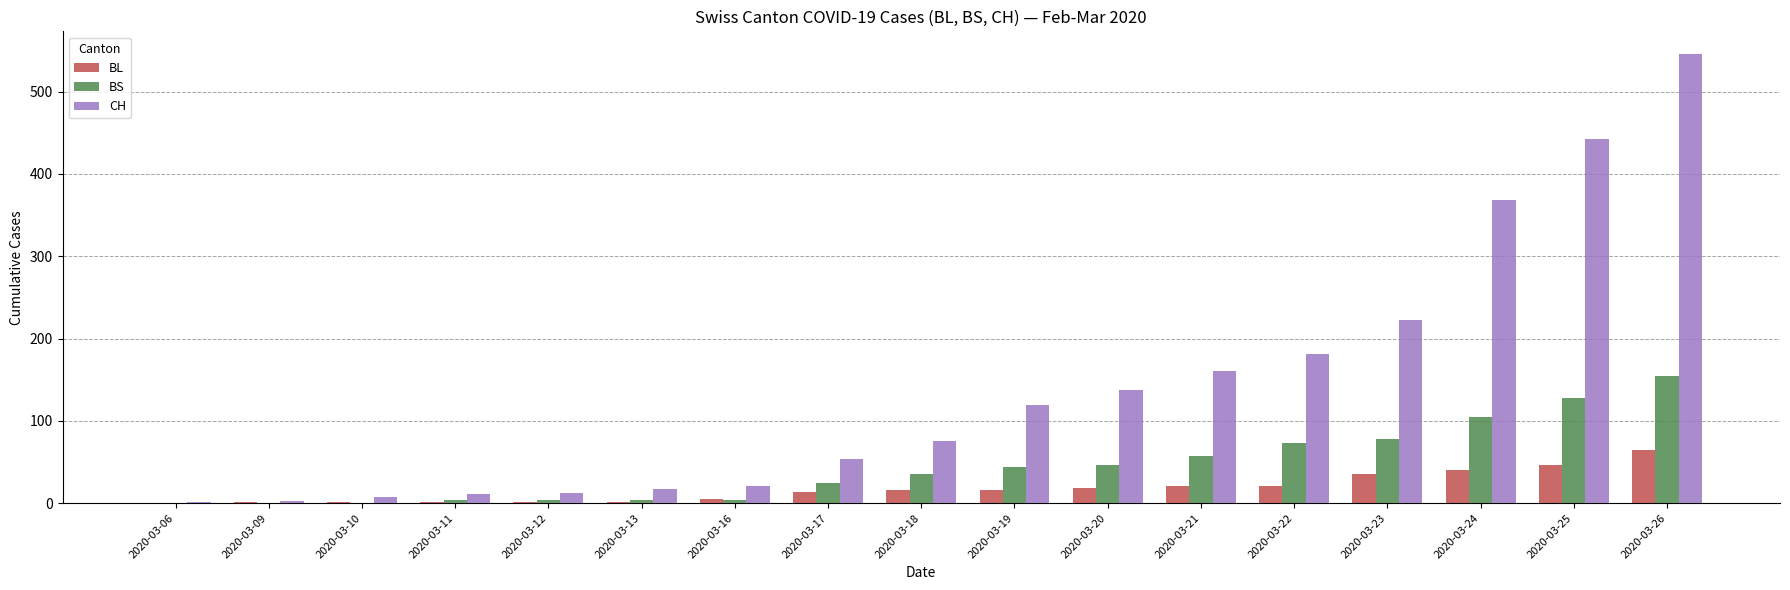

Which series has the largest total across all categories?

CH